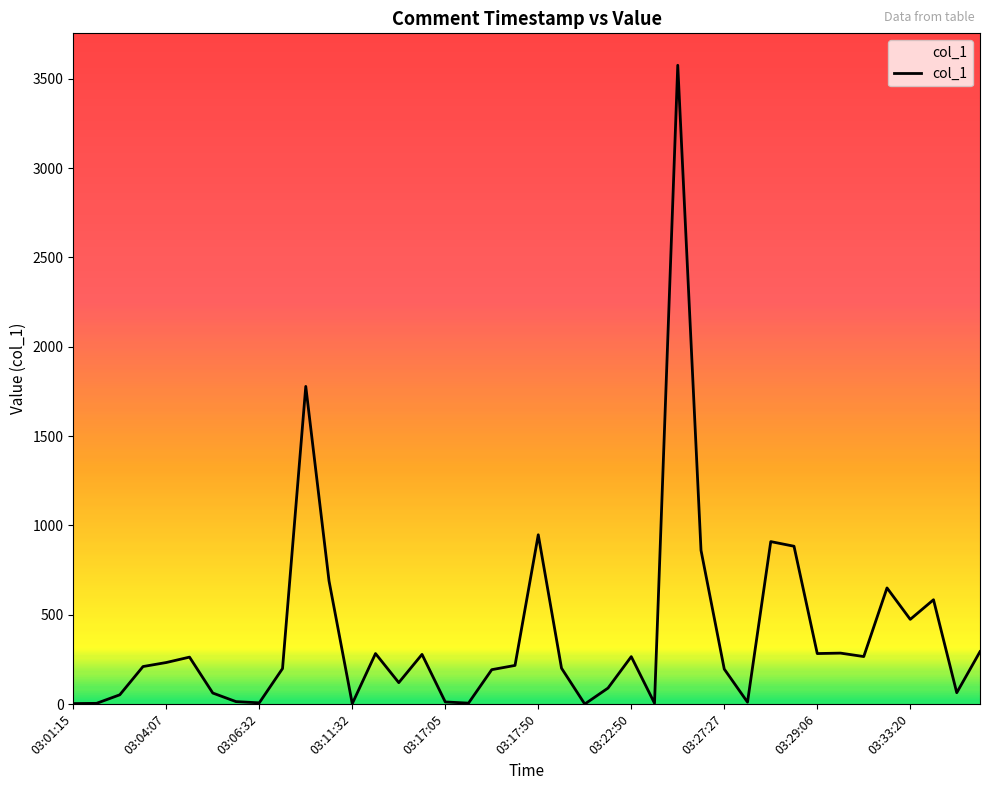

What is the difference between the maximum and minimum values?

3575.1